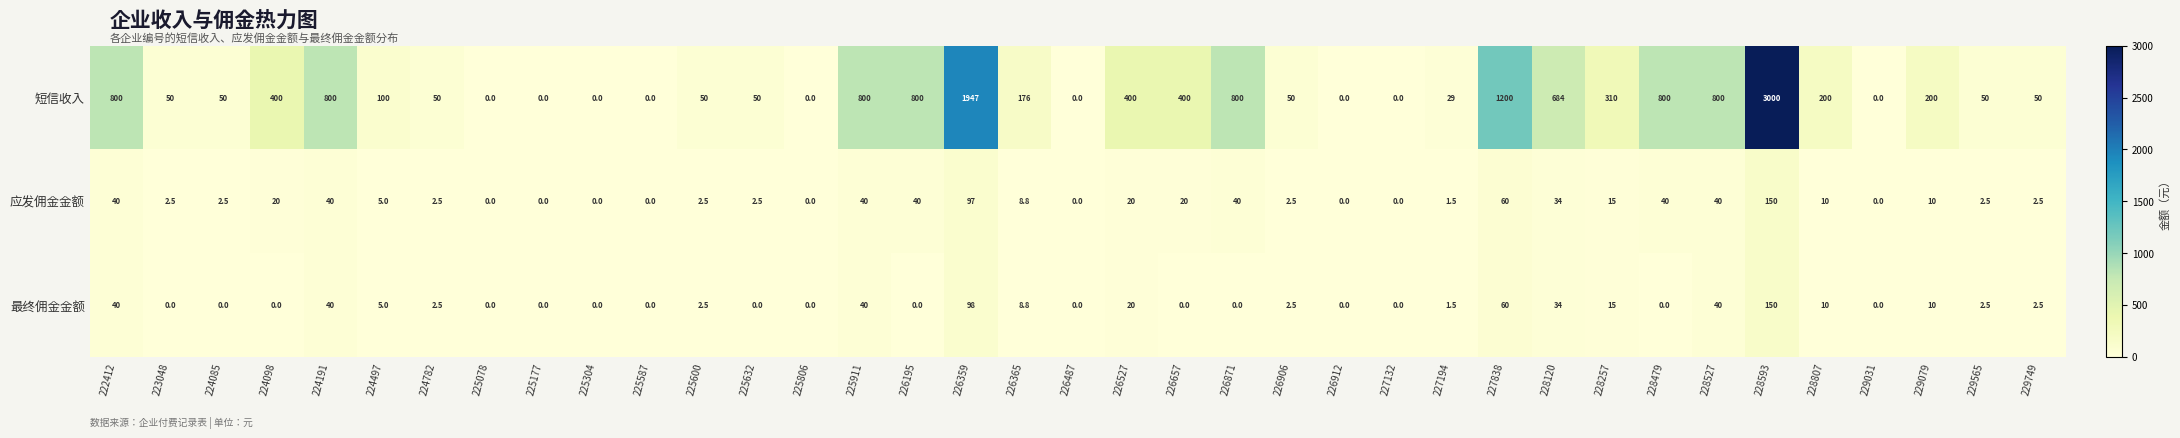

Which series has the largest range (max minus min)?

短信收入